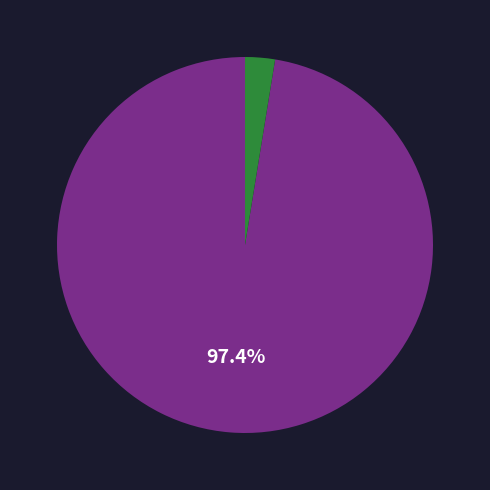

Is there a majority slice in this chart?

Yes